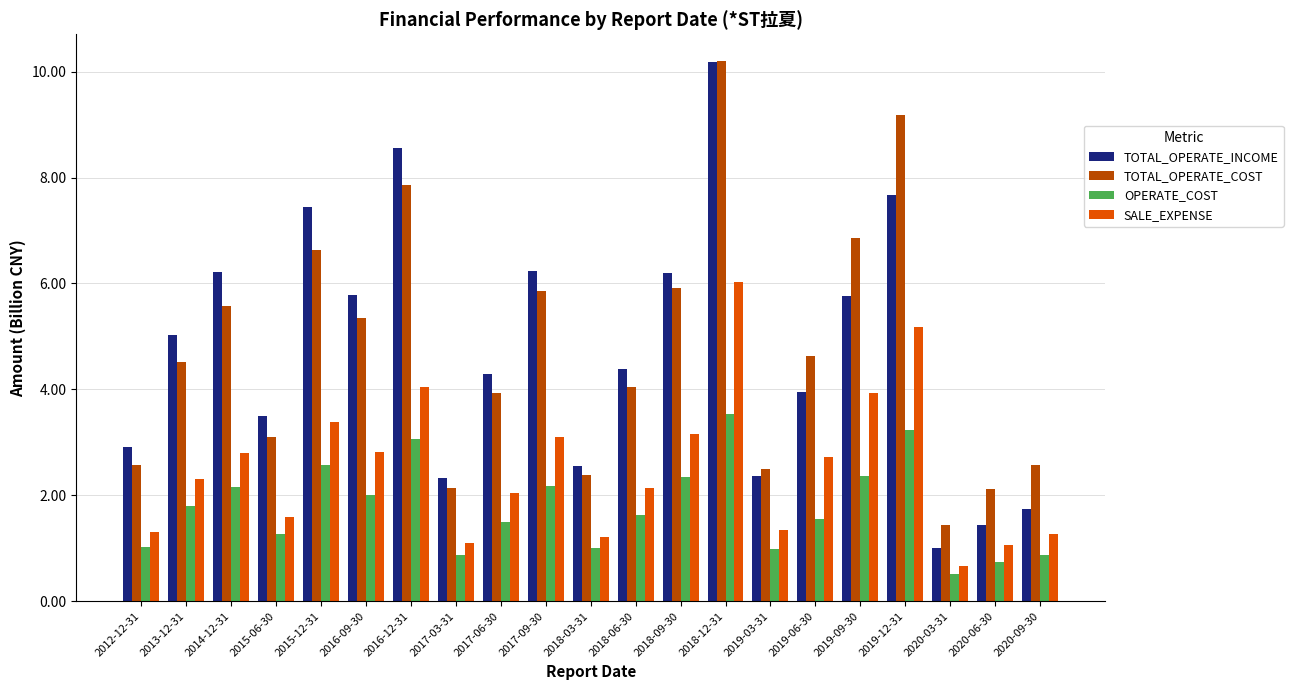

What is the minimum value for TOTAL_OPERATE_INCOME?

1.0